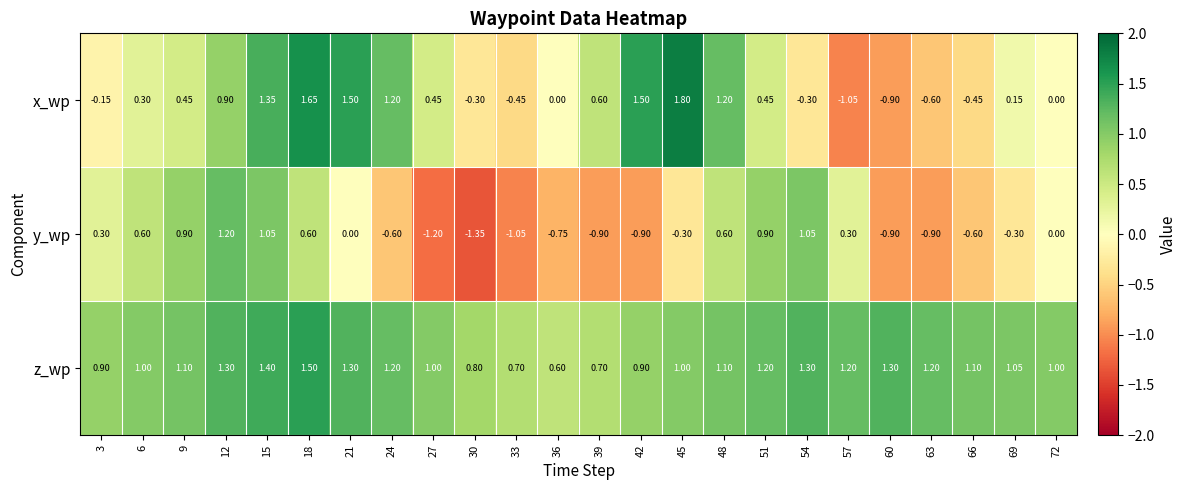

How many categories are shown in the chart?

24